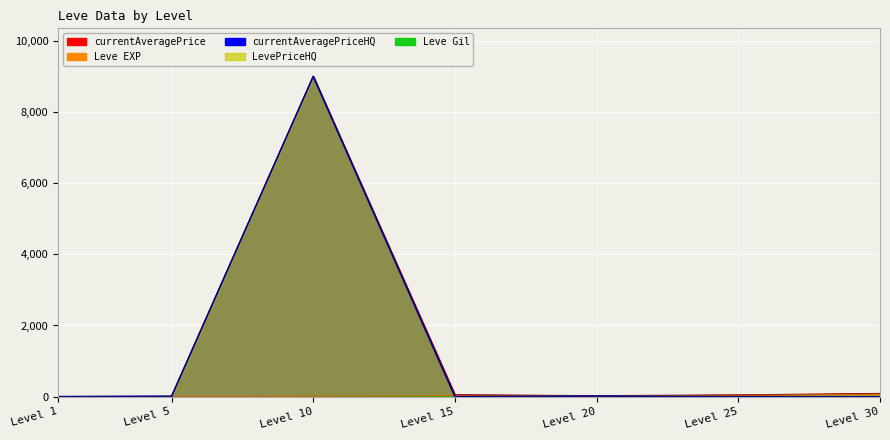

What is the value of the currentAveragePrice point at the 7th from the left?

90.0